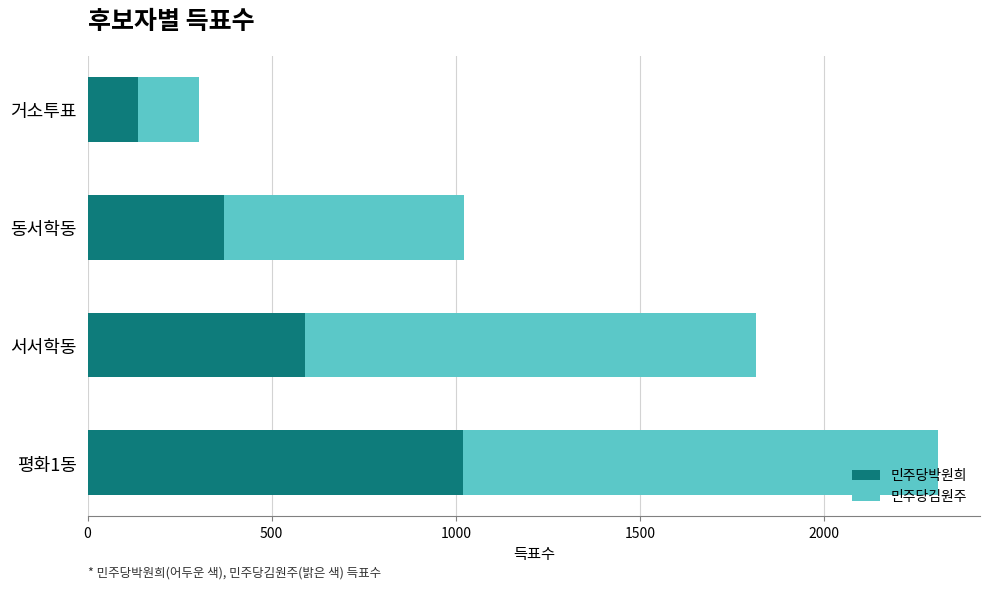

At which category is the sum across all series the highest?

평화1동